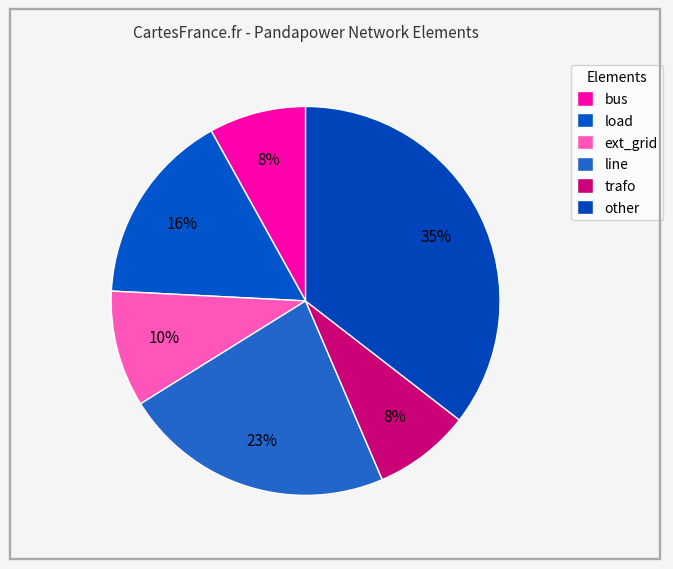

How many slices are in this pie chart?

6